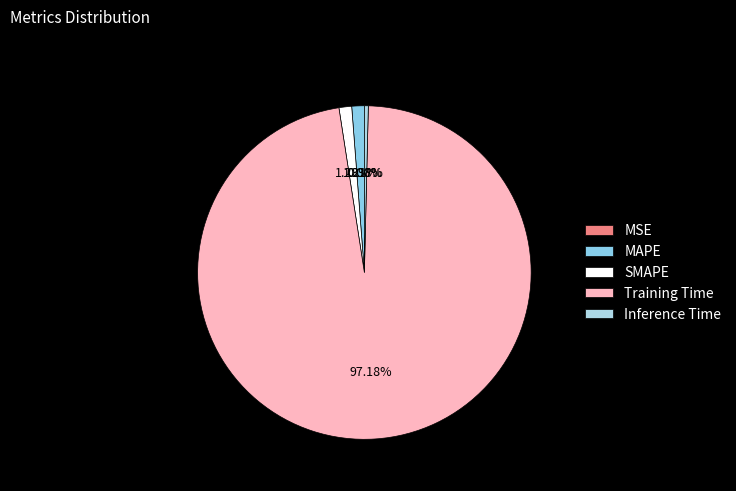

Is there a majority slice in this chart?

Yes